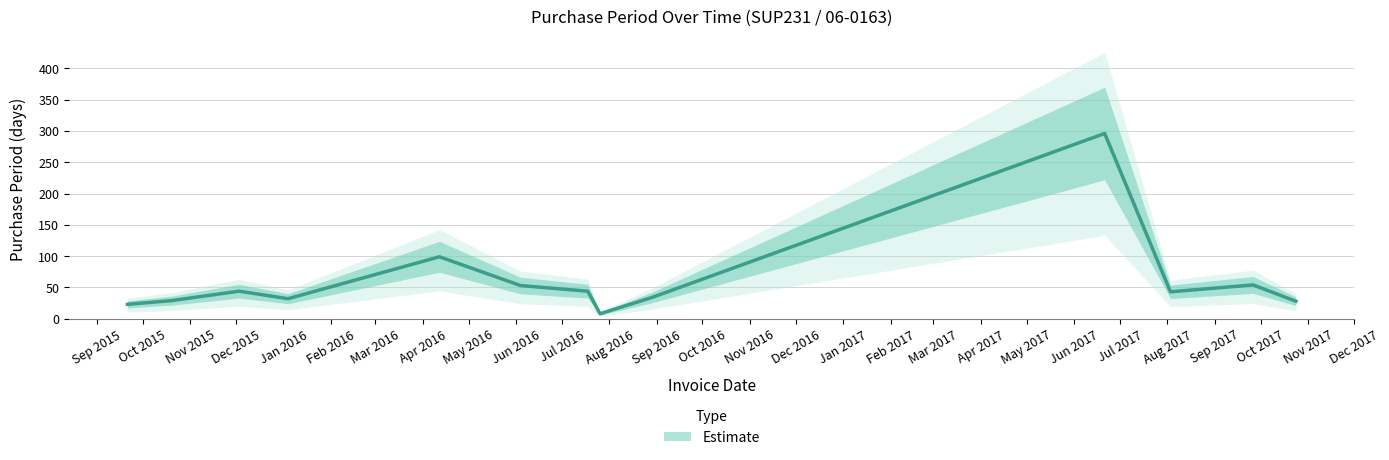

How many values exceed 43?

6